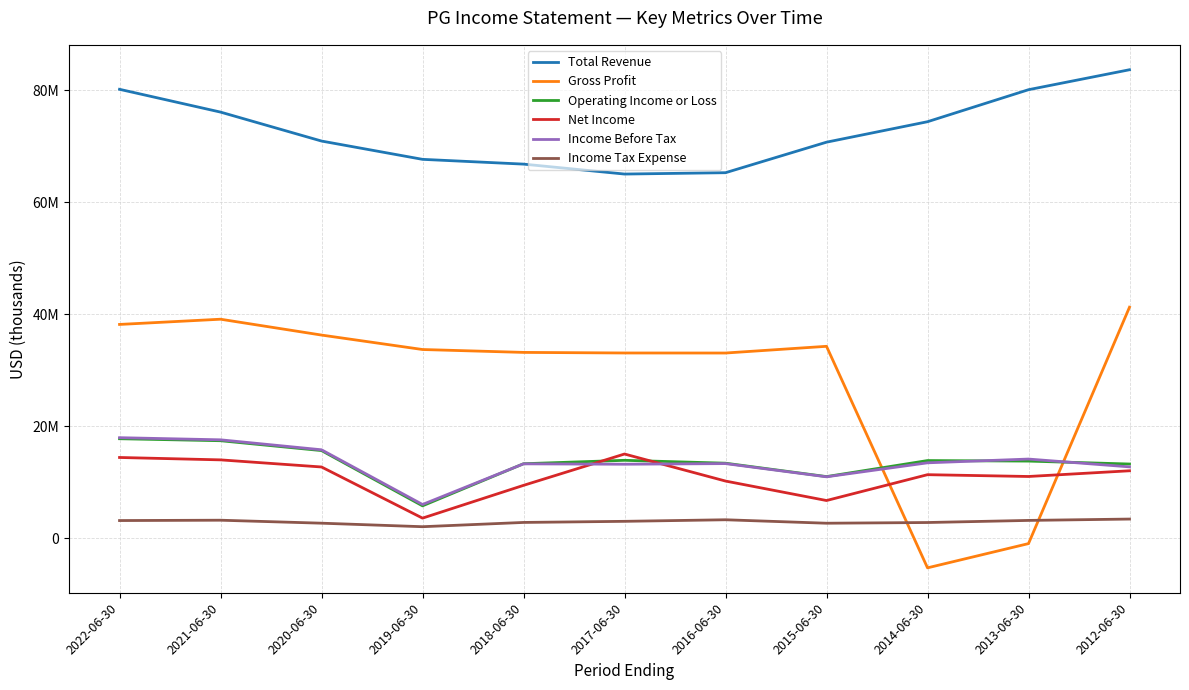

List the series in order of their peak value, highest first.

Total Revenue, Gross Profit, Income Before Tax, Operating Income or Loss, Net Income, Income Tax Expense